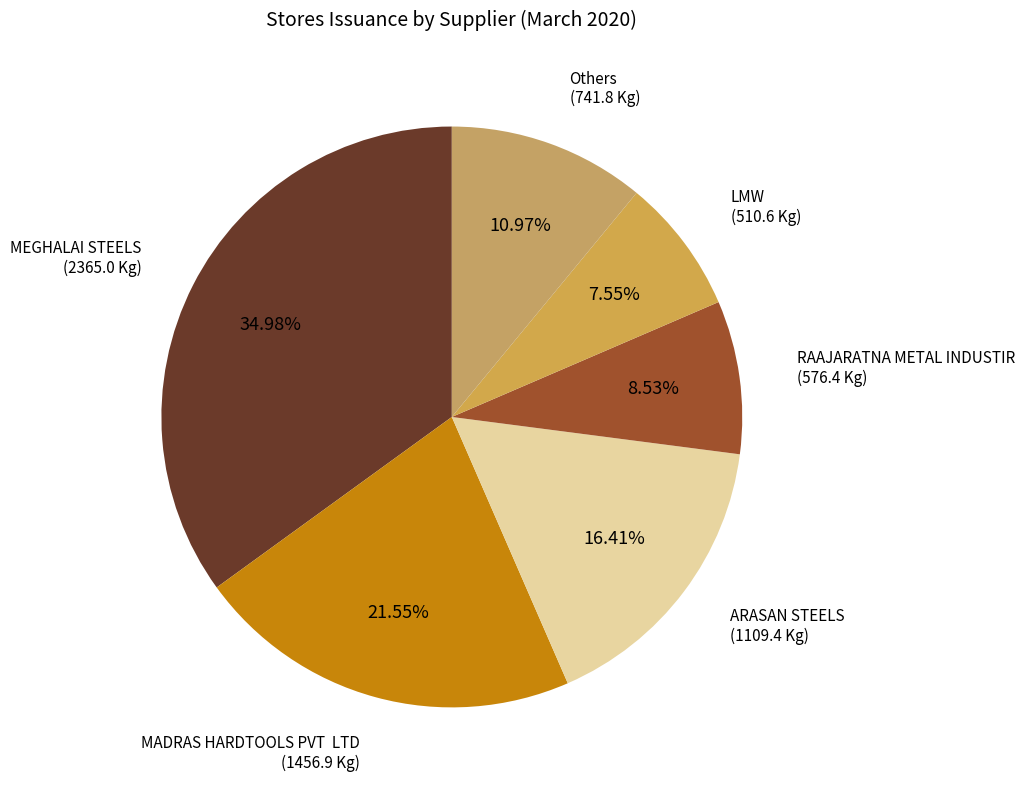

Count the number of slices in the pie.

6